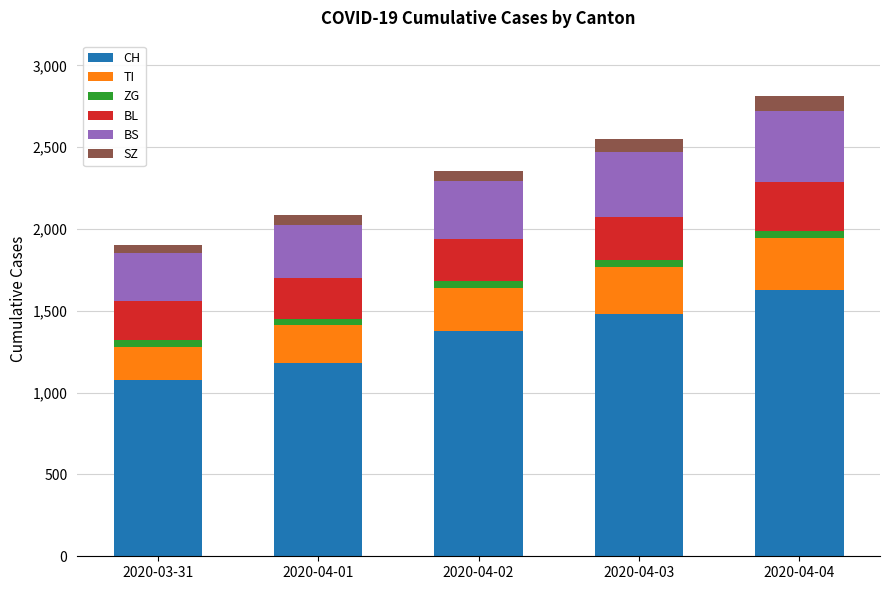

List the labels in order of CH value, largest first.

2020-04-04, 2020-04-03, 2020-04-02, 2020-04-01, 2020-03-31